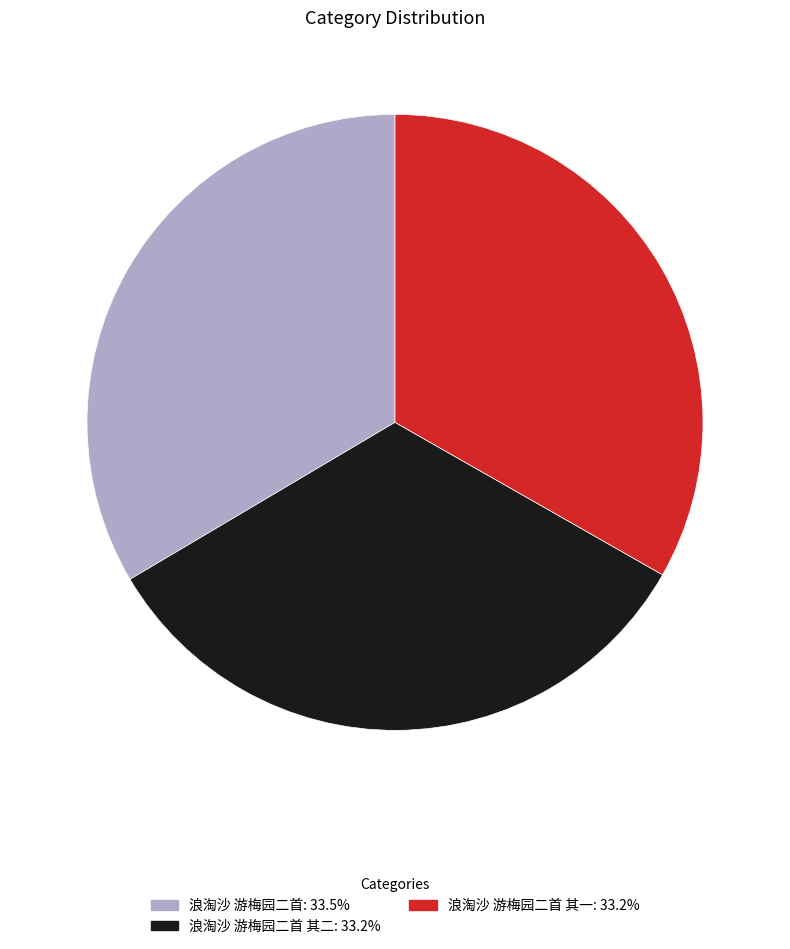

Is there any slice that represents more than half of the pie?

No